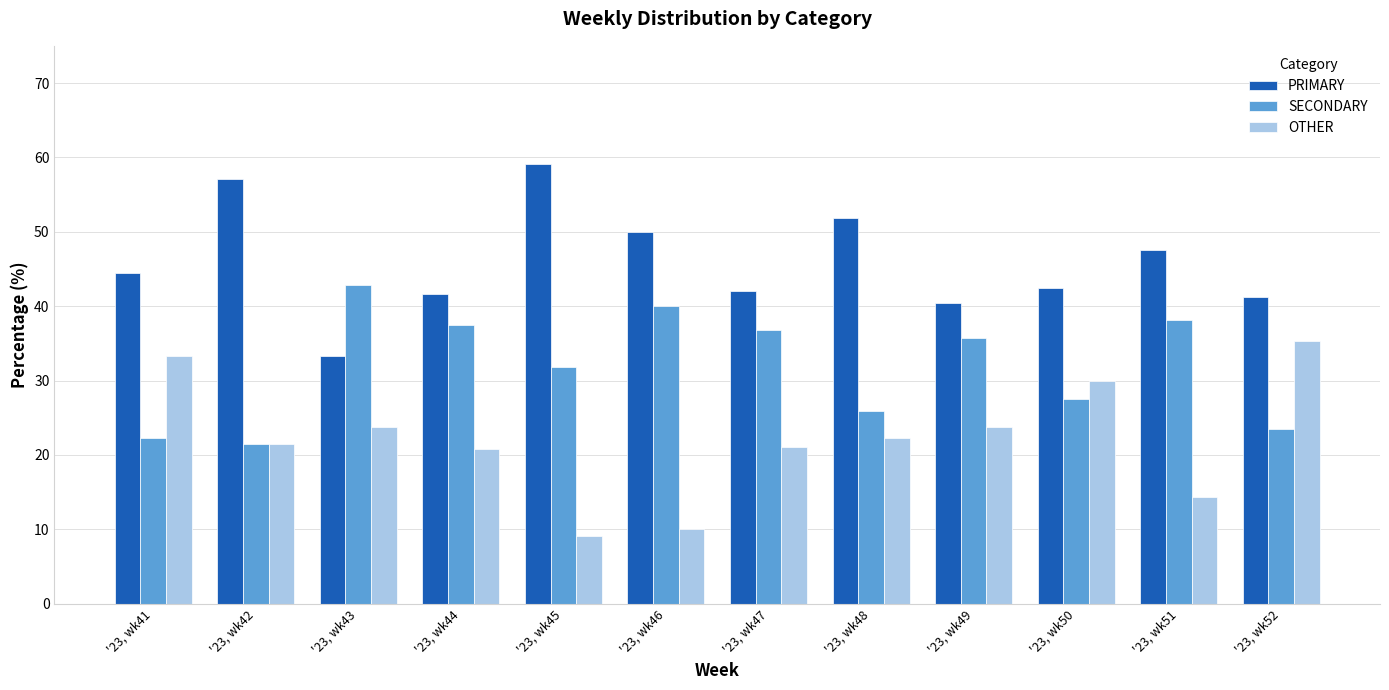

What is the spread (max minus min) of values at '23, wk45?

50.0